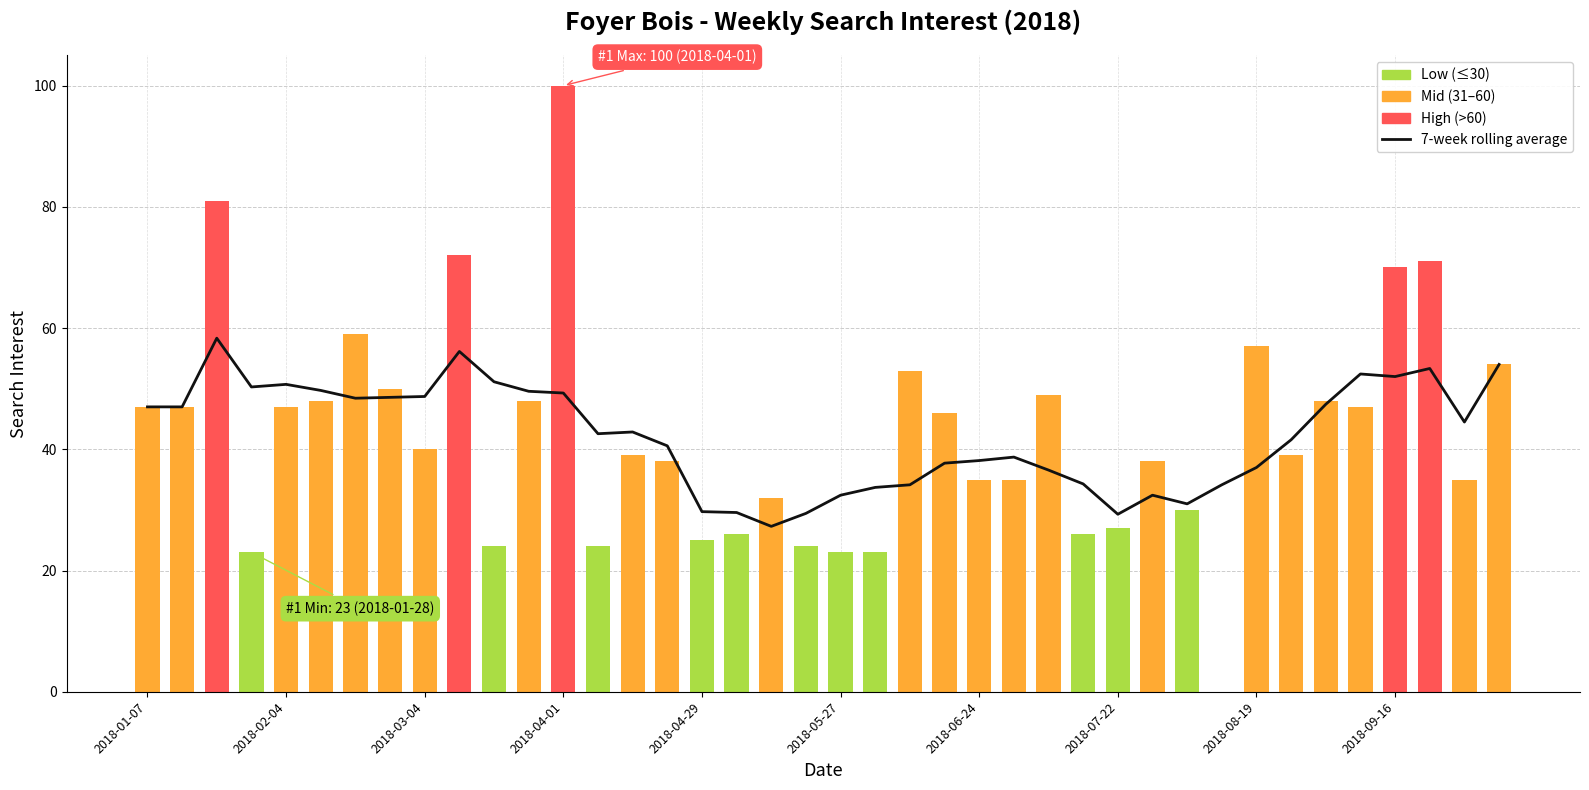

Reading left to right, what are all the values shown in this chart?

7-week rolling average: 47.0	47.0	58.3	50.3	50.7	49.7	48.4	48.6	48.7	56.1	51.1	49.6	49.3	42.6	42.9	40.6	29.7	29.6	27.3	29.4	32.4	33.7	34.1	37.7	38.1	38.7	36.6	34.3	29.3	32.4	31.0	34.1	37.0	41.6	47.4	52.4	52.0	53.3	44.5	54.0
foyer bois: 47.0	47.0	81.0	23.0	47.0	48.0	59.0	50.0	40.0	72.0	24.0	48.0	100.0	24.0	39.0	38.0	25.0	26.0	32.0	24.0	23.0	23.0	53.0	46.0	35.0	35.0	49.0	26.0	27.0	38.0	30.0	0.0	57.0	39.0	48.0	47.0	70.0	71.0	35.0	54.0